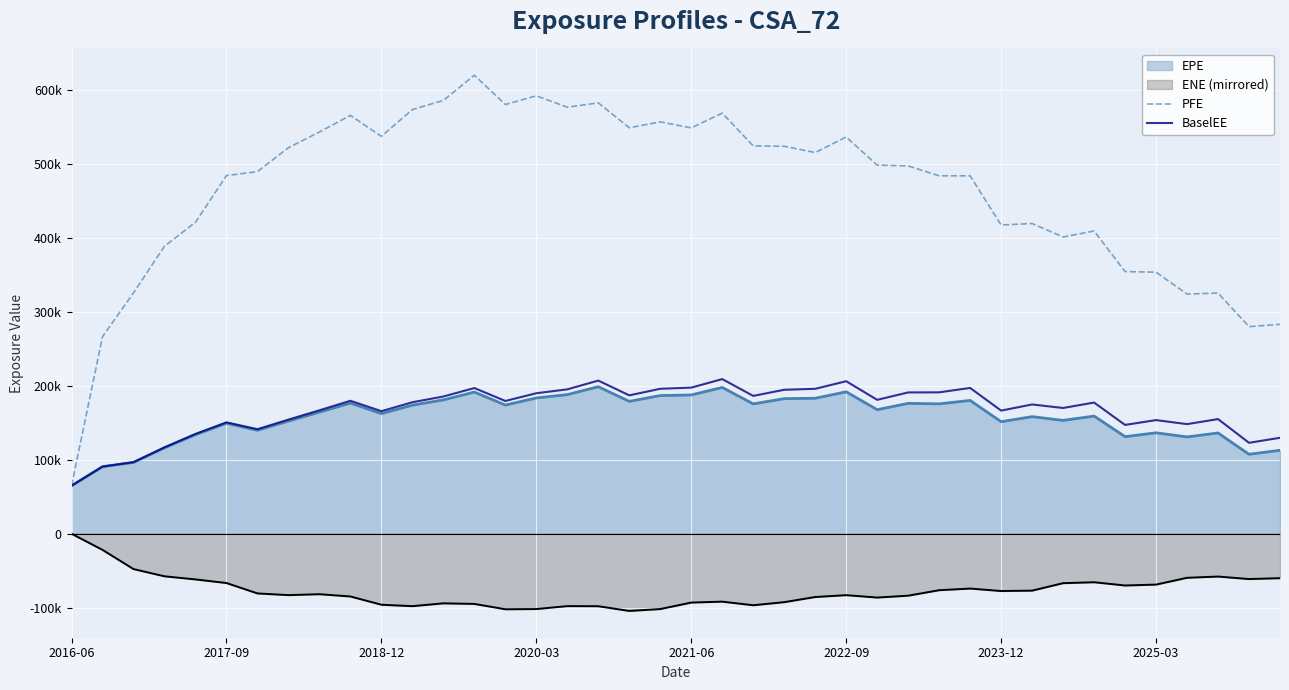

At which category is the sum across all series the highest?

13